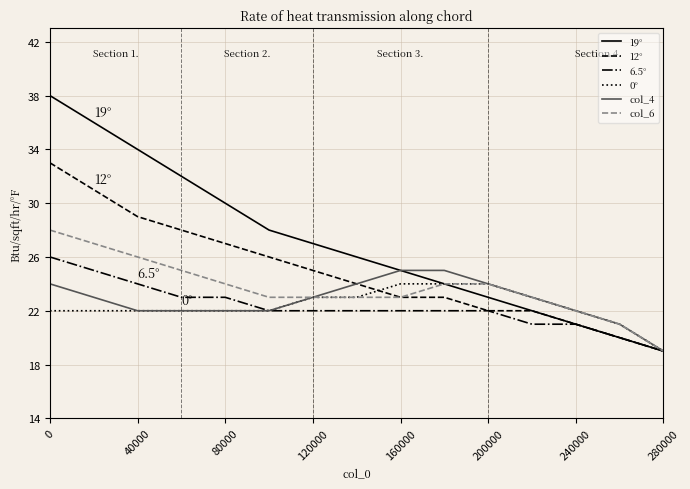

Which series has the largest range (max minus min)?

19°